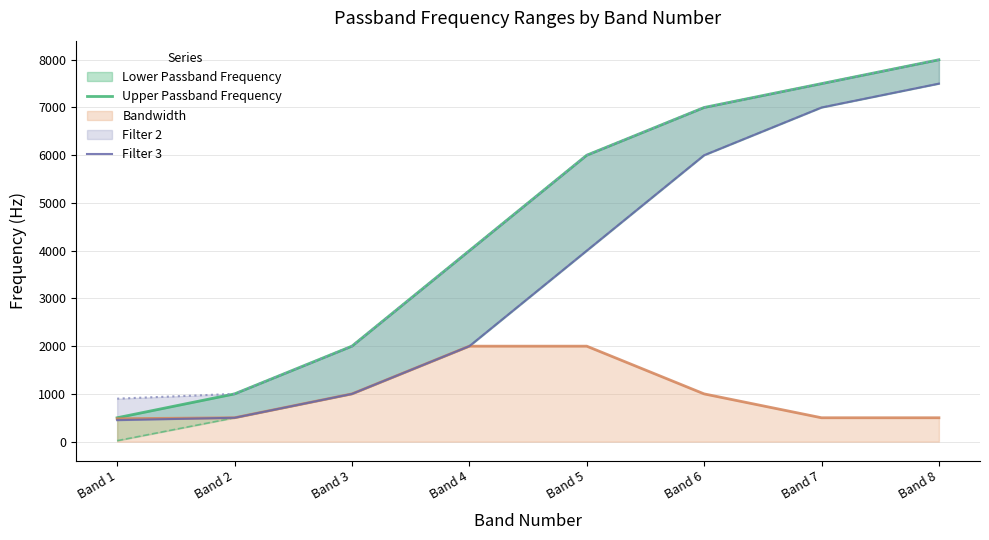

What is the average value of the Upper Passband Frequency series?

4500